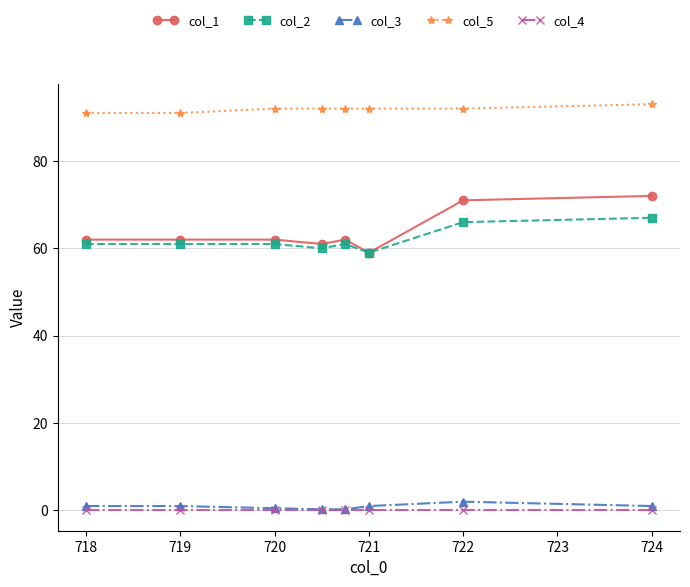

At how many categories does at least one series exceed 82?

8